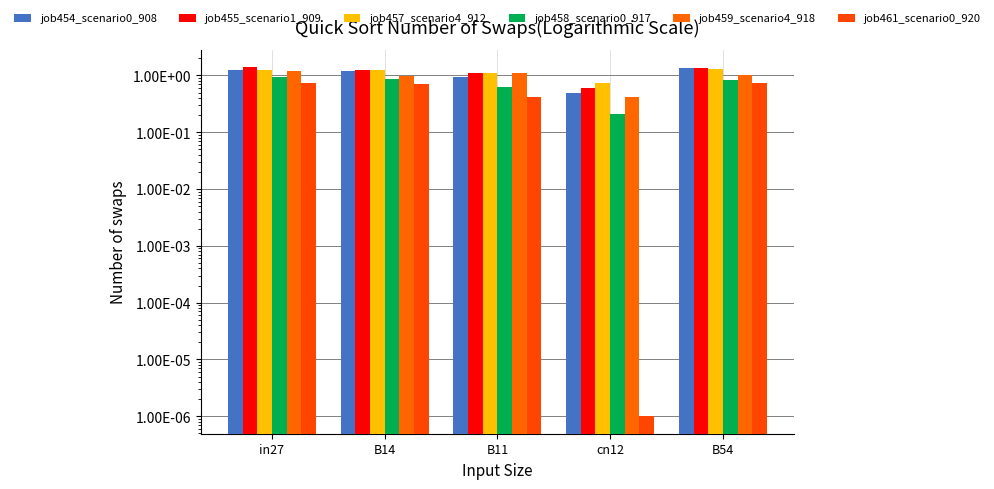

Rank the categories by job457_scenario4_912 value from lowest to highest.

cn12, B11, B14, in27, B54